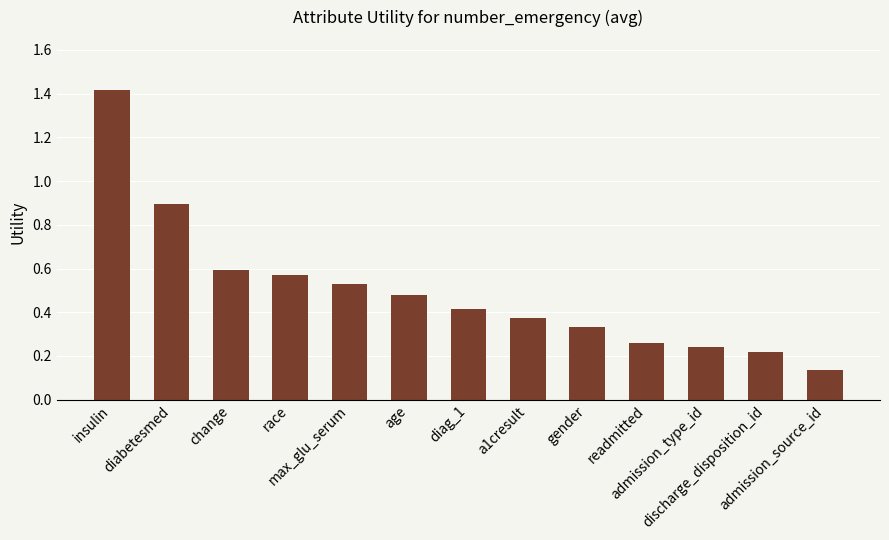

List the labels in order of value, largest first.

insulin, diabetesmed, change, race, max_glu_serum, age, diag_1, a1cresult, gender, readmitted, admission_type_id, discharge_disposition_id, admission_source_id